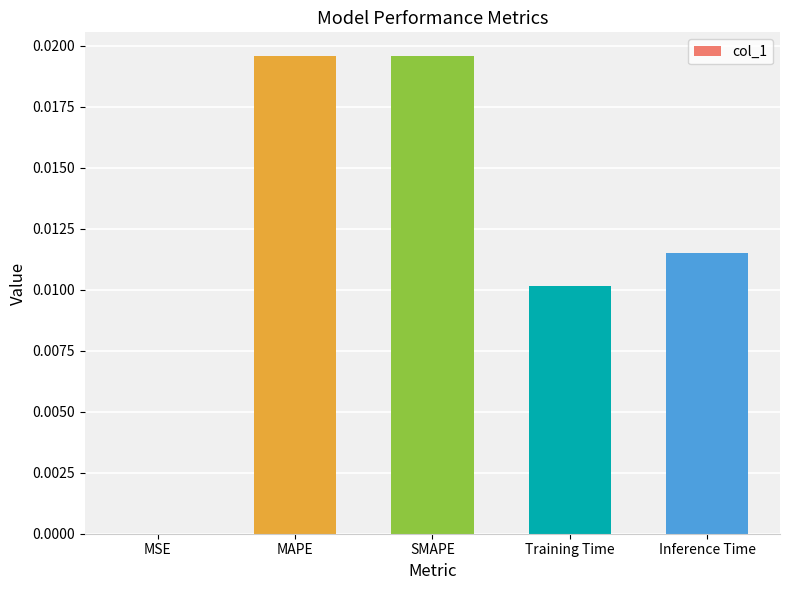

Are the bars horizontal?

No